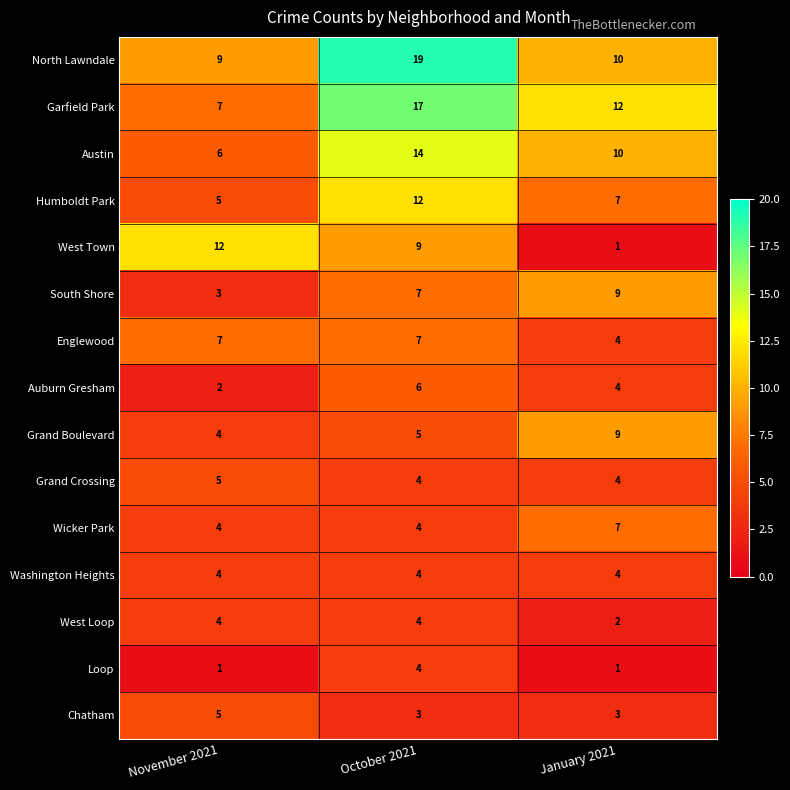

The Austin series shows 10 at January 2021. True or false?

True